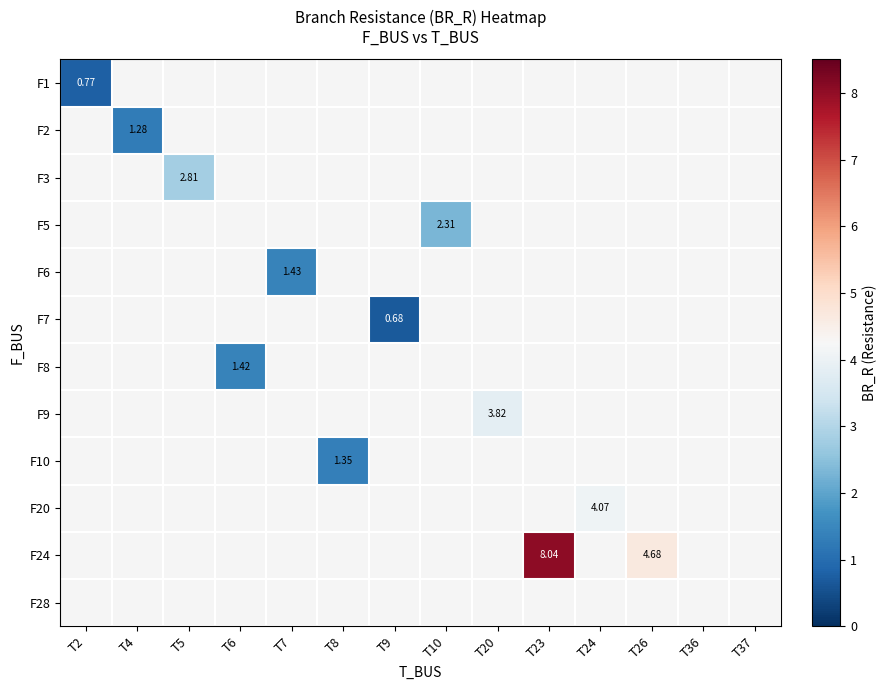

Count the number of categories in the chart.

14